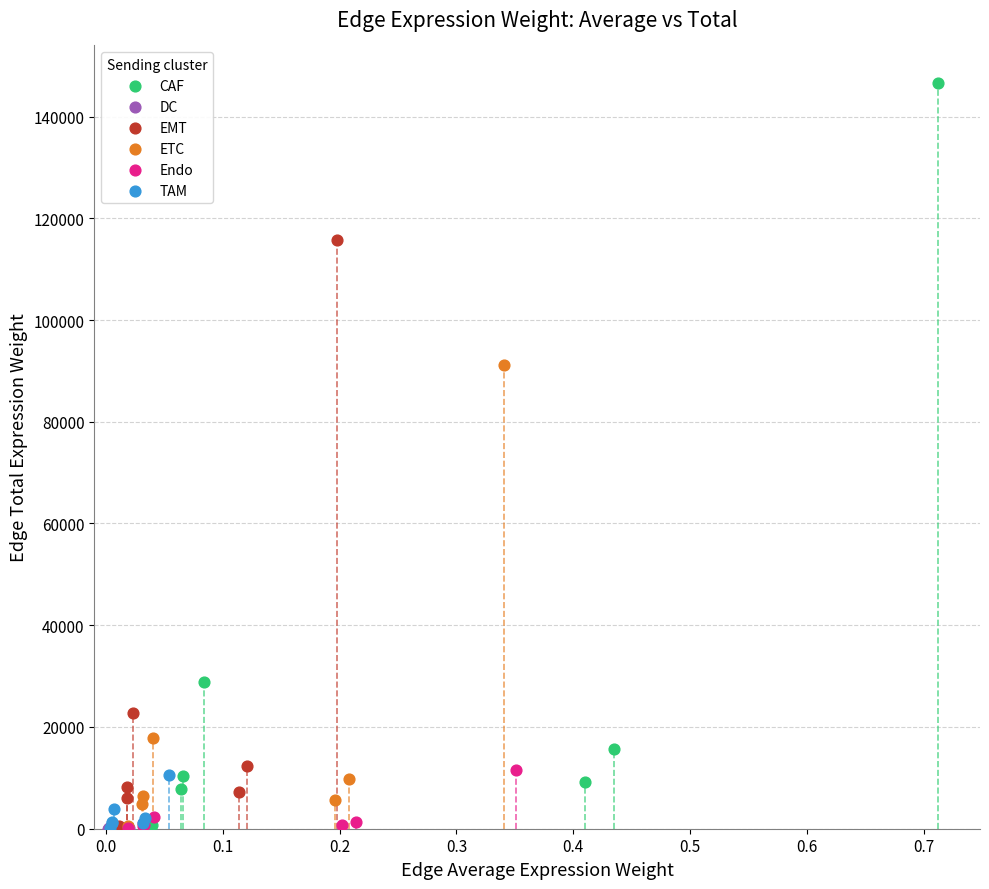

Which series has the widest spread of Y values?

CAF